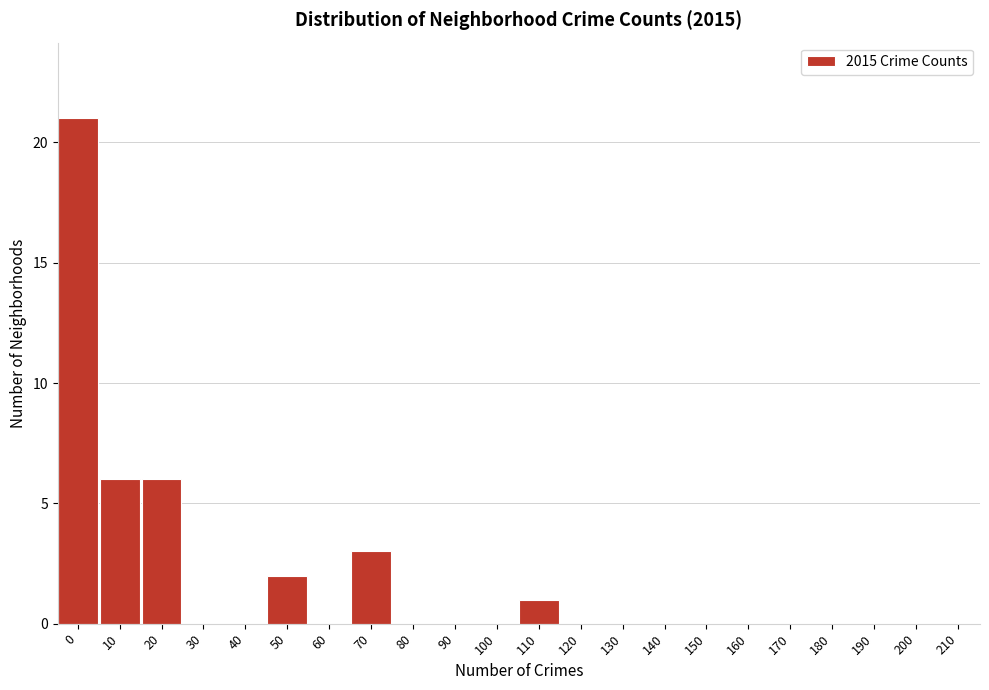

Reading left to right, transcribe all the data shown in this chart.

0=21	10=6	20=6	30=0	40=0	50=2	60=0	70=3	80=0	90=0	100=0	110=1	120=0	130=0	140=0	150=0	160=0	170=0	180=0	190=0	200=0	210=0